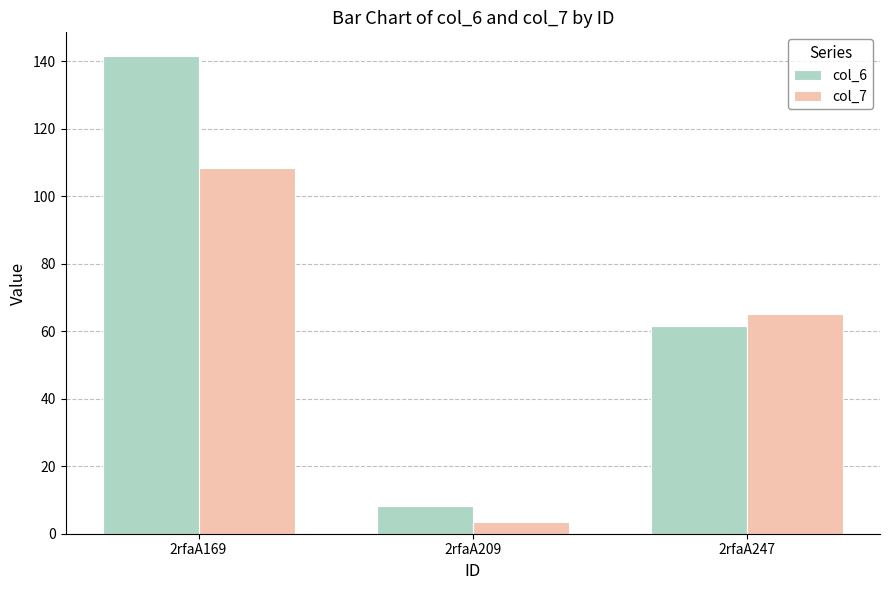

What is the highest value of the col_7 series?

108.4